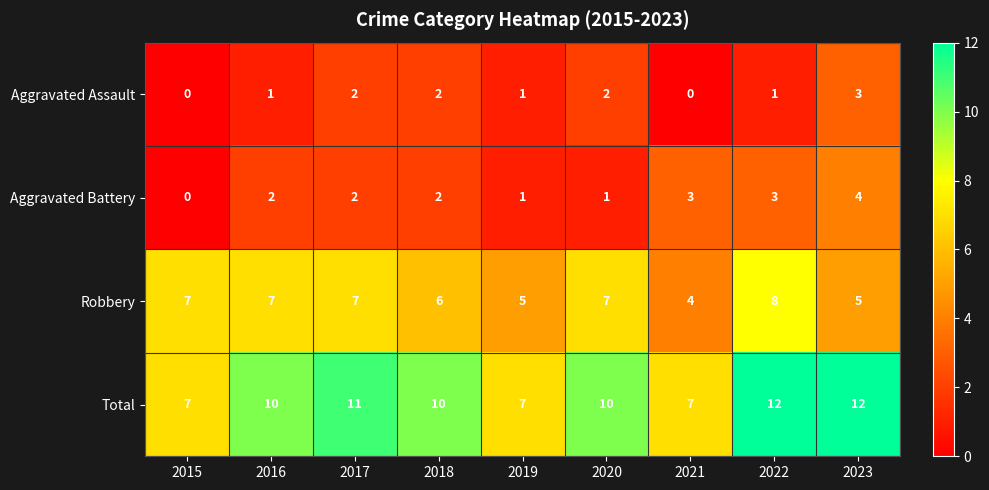

What is the difference between the maximum and minimum values in the Aggravated Battery series?

4